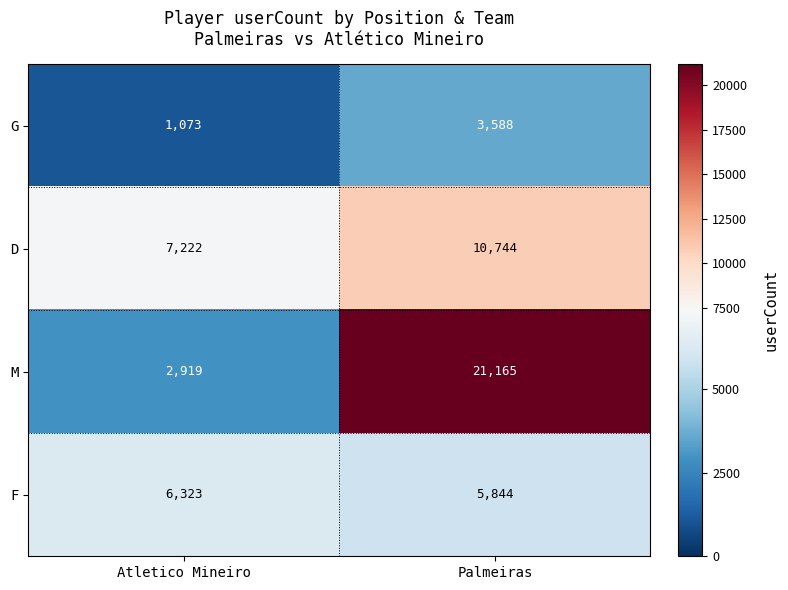

Between Palmeiras and Atletico Mineiro, which series saw the biggest shift?

M